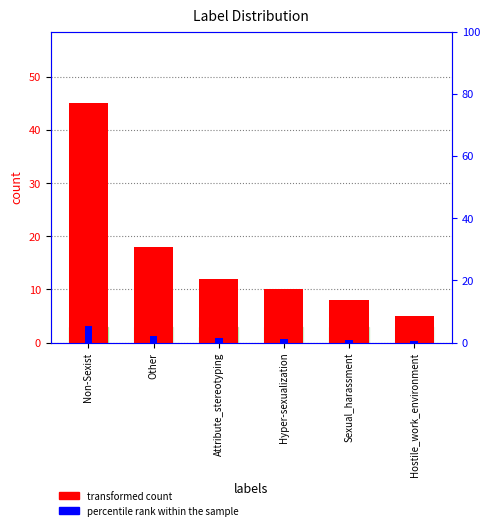

What are all the series names shown in the legend?

transformed count, percentile rank within the sample